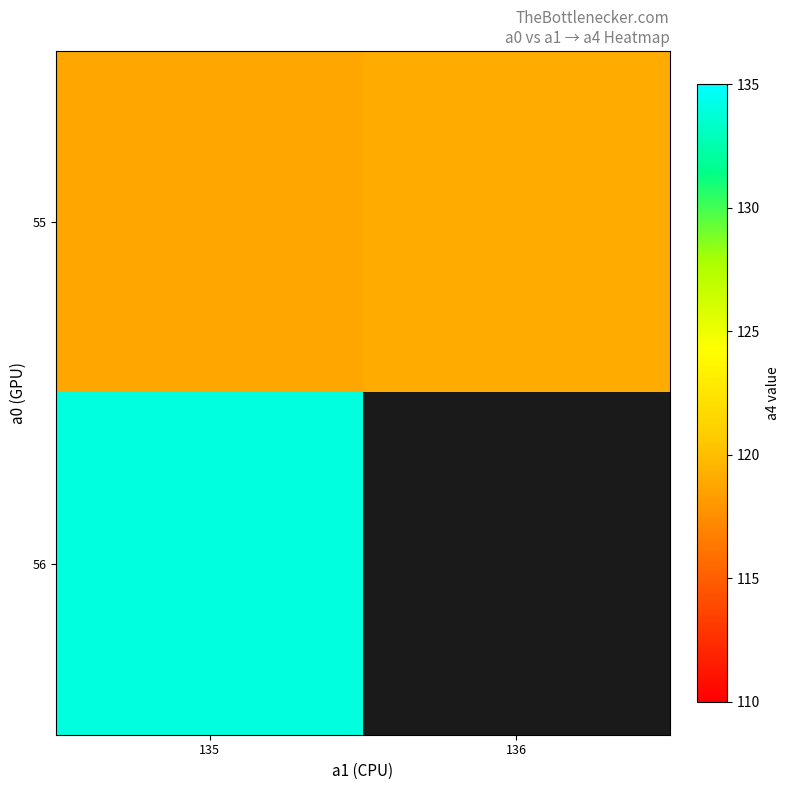

True or false: 55 has a value of 74.8 at 136.

False